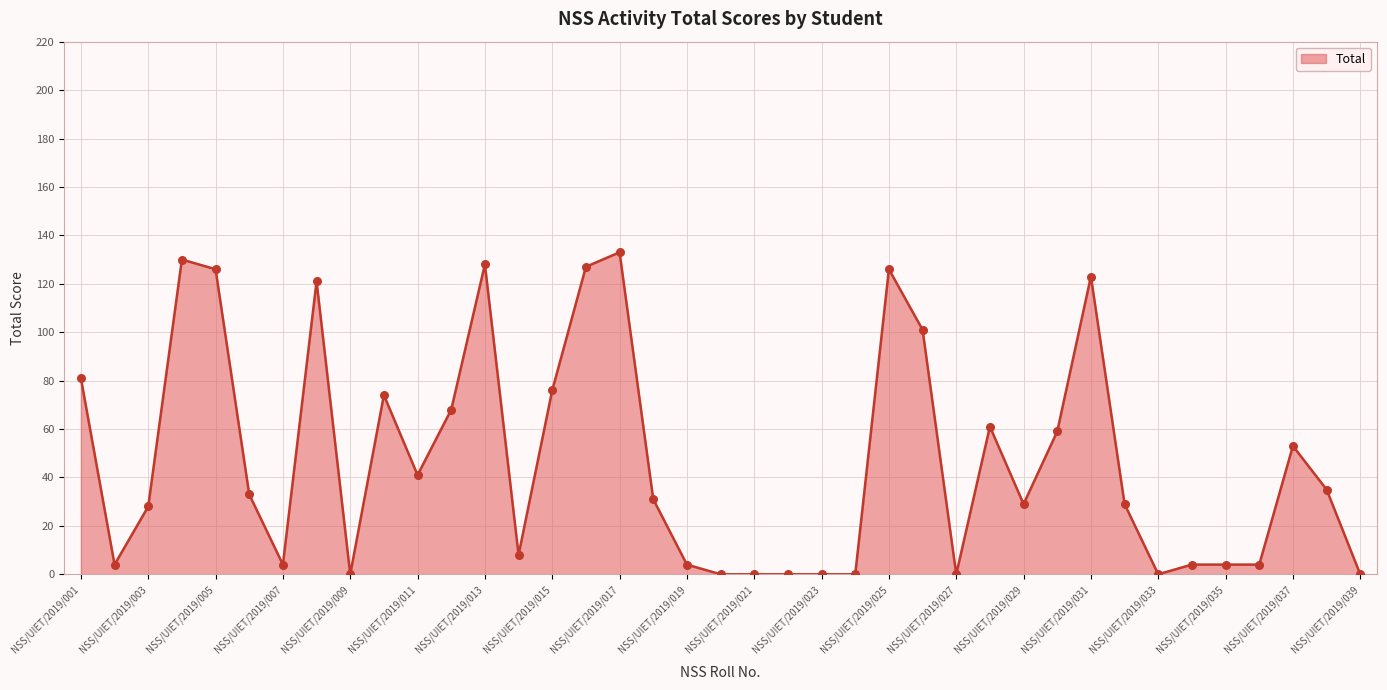

What is the greatest value displayed?

133